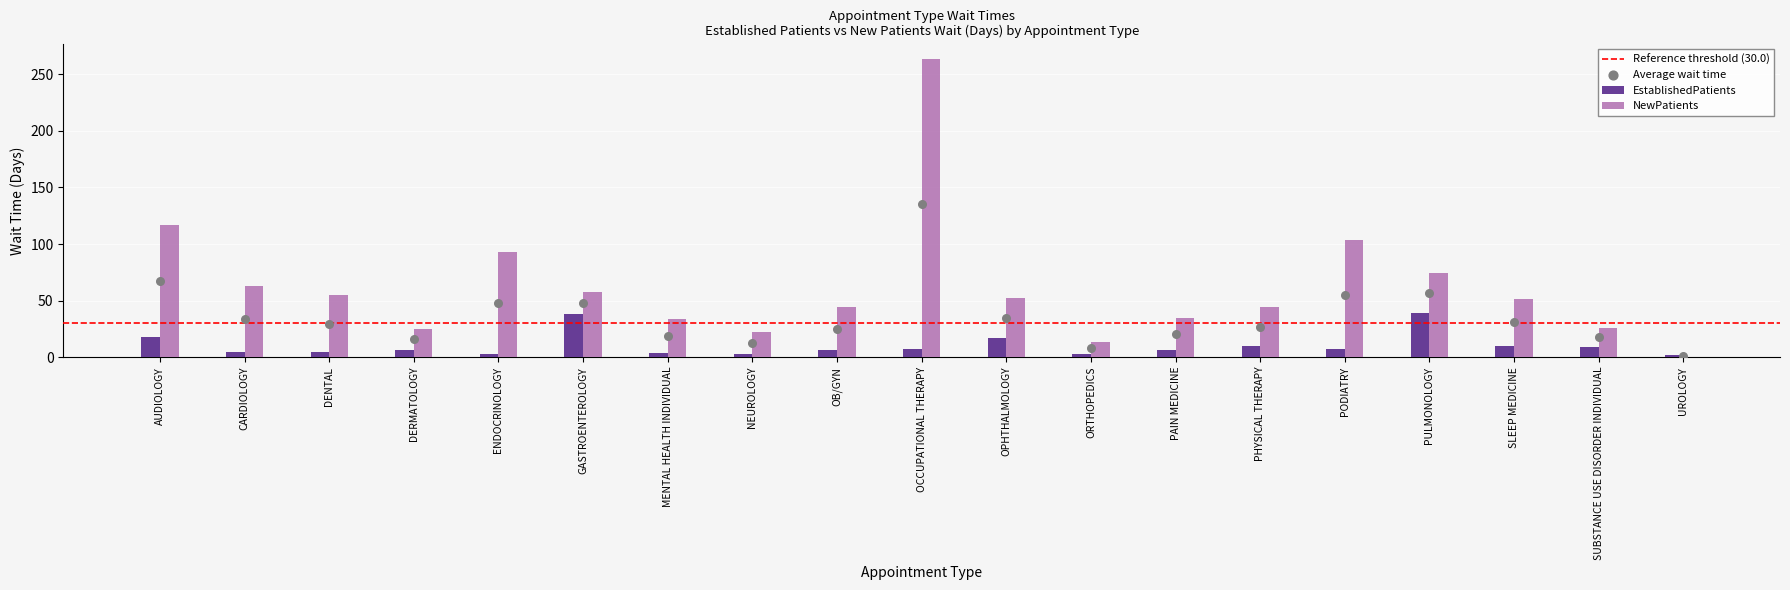

Which series has the largest total across all categories?

NewPatients